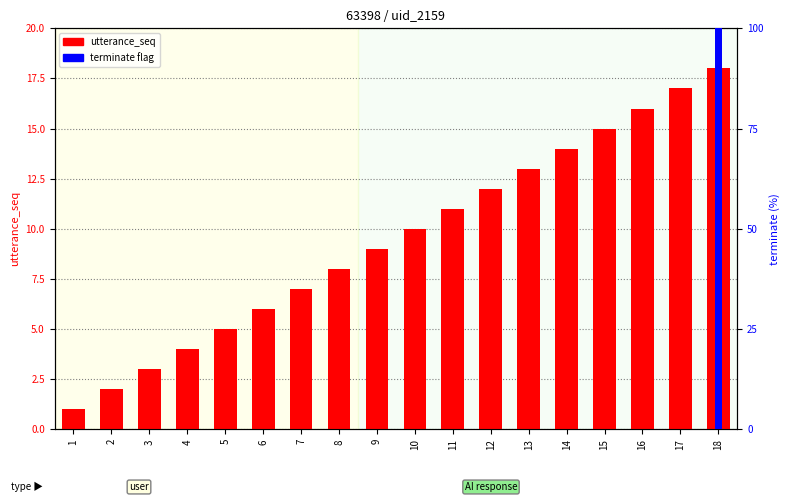

At which category does the chart reach its minimum across all series?

1